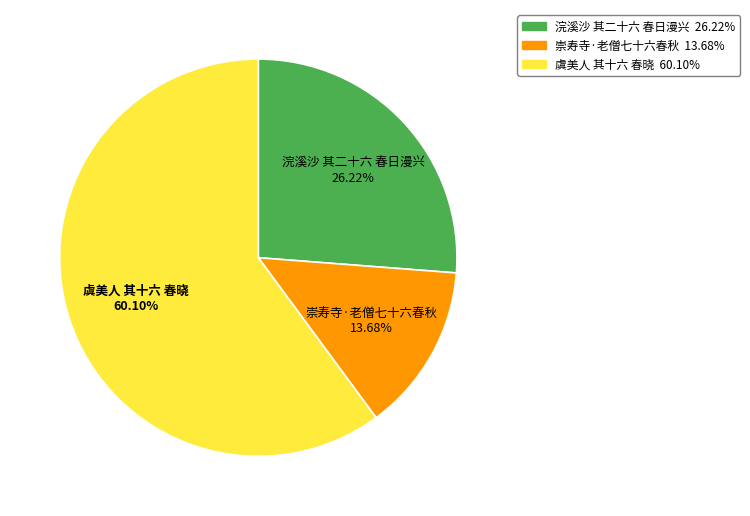

True or false: 崇寿寺·老僧七十六春秋 accounts for 5% of the total.

False